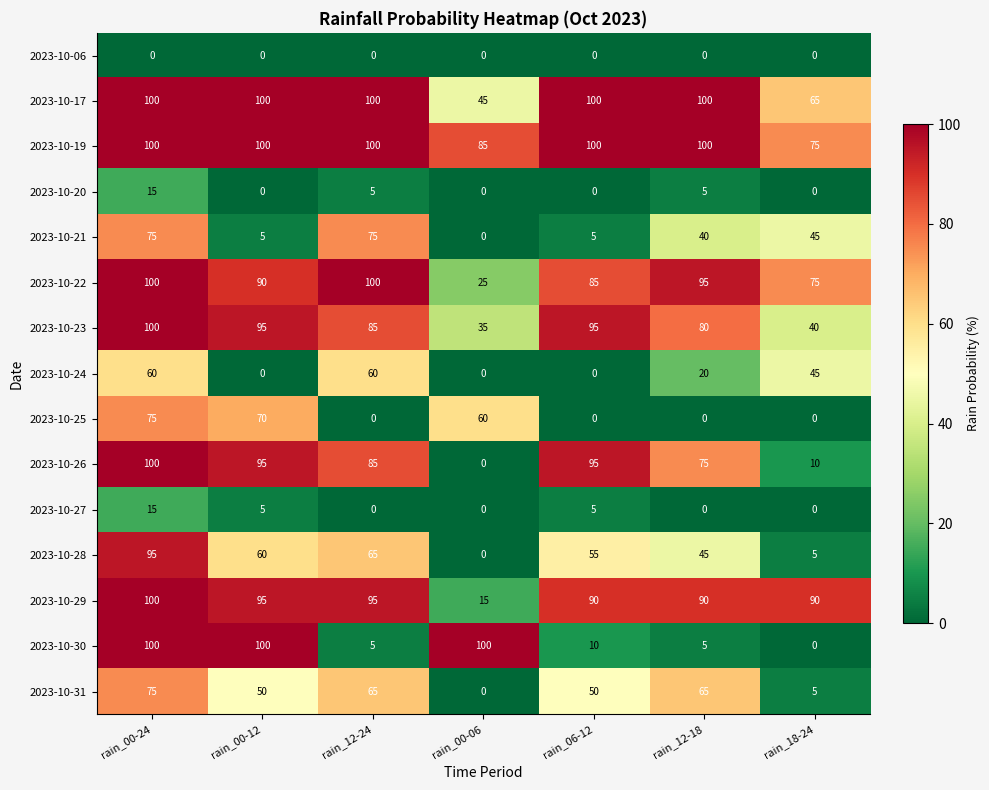

How many 2023-10-19 values are between 85 and 100?

6